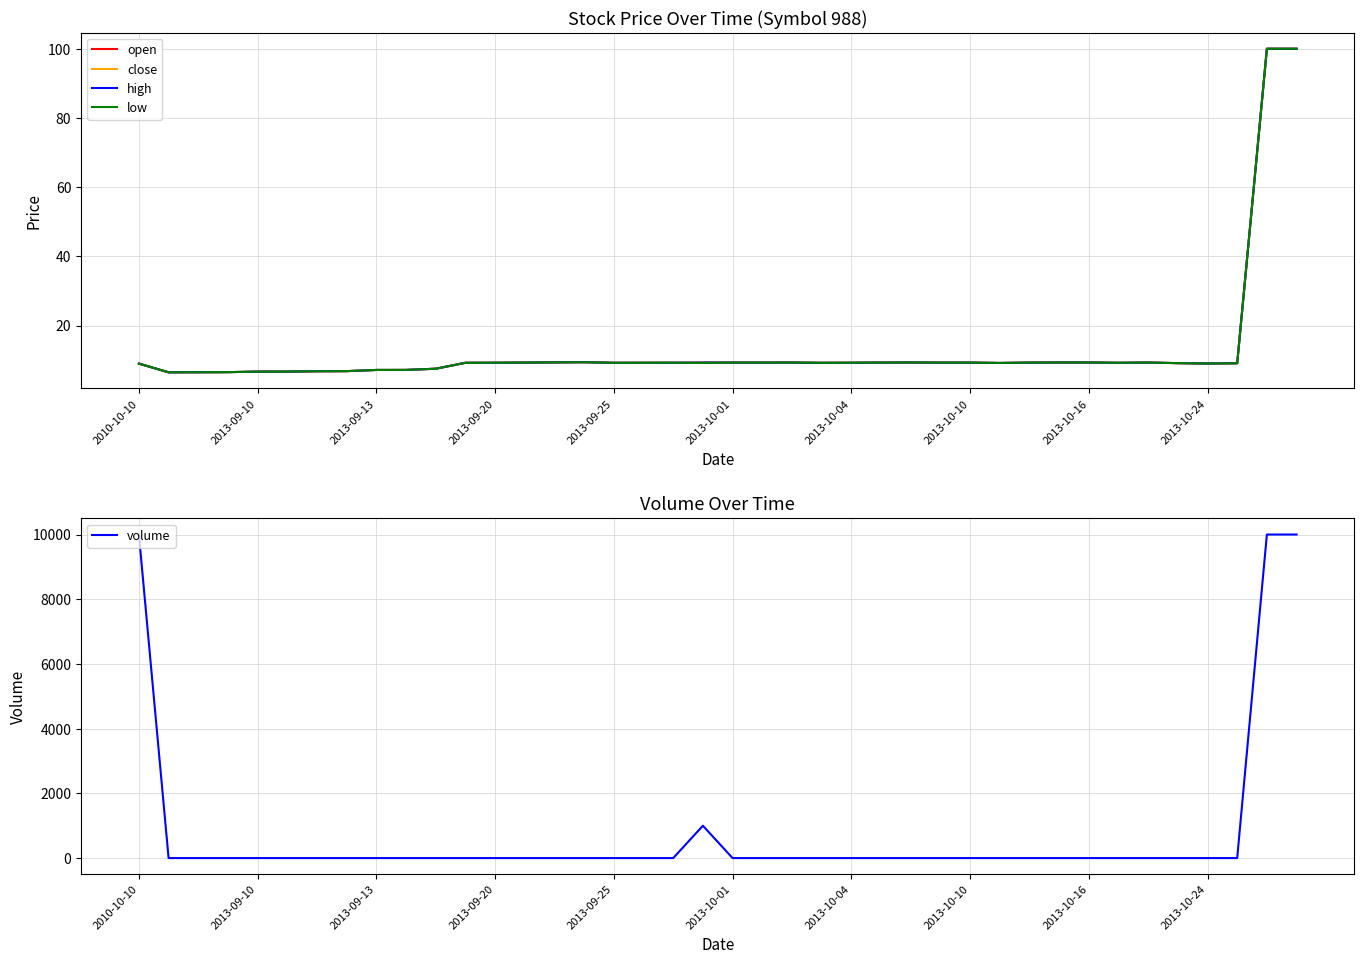

What is the label of the 19th point from the right?

21